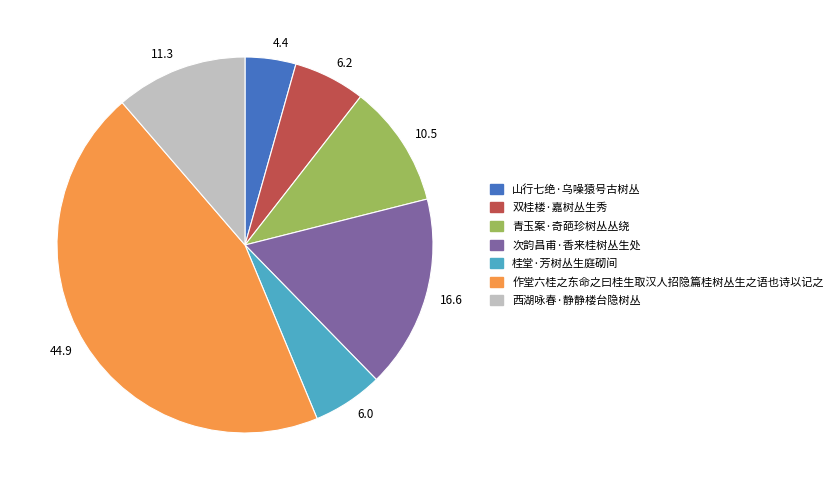

Combined, do 桂堂·芳树丛生庭砌间 and 山行七绝·乌噪猿号古树丛 account for over 50%?

No